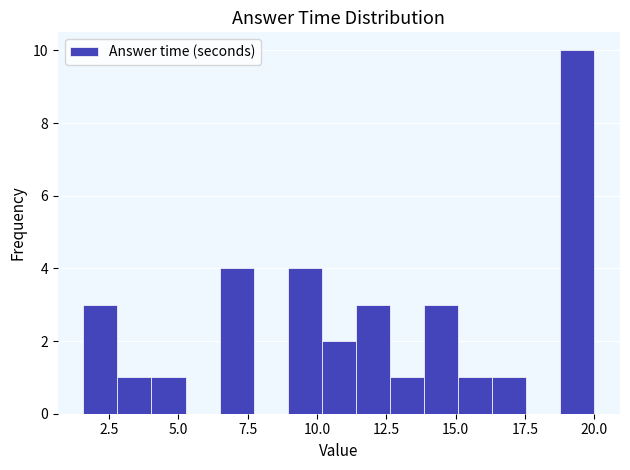

Read against the x-axis, roughly where is the centre of the tallest bar?

19.5